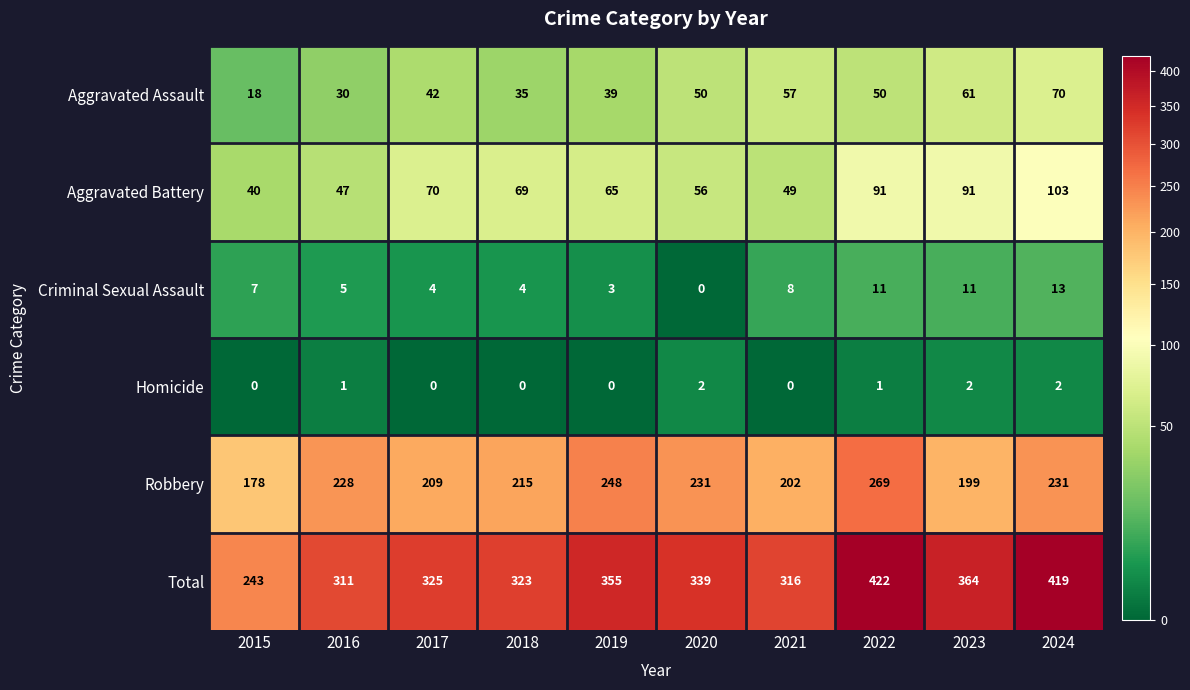

At which category is the sum across all series the highest?

2022